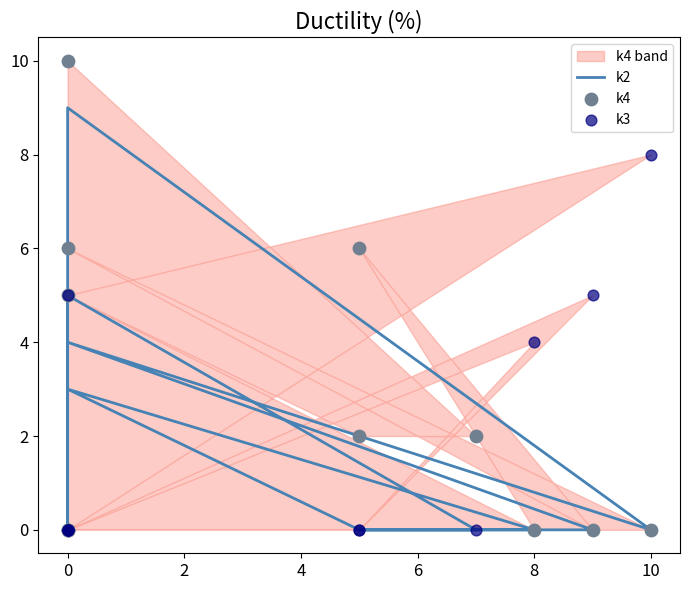

Which series contains the highest Y value?

k4